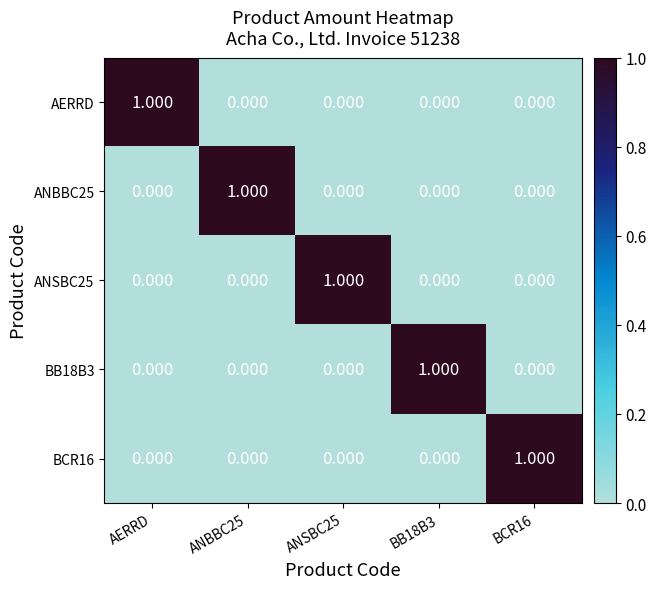

How many series are shown in this chart?

5